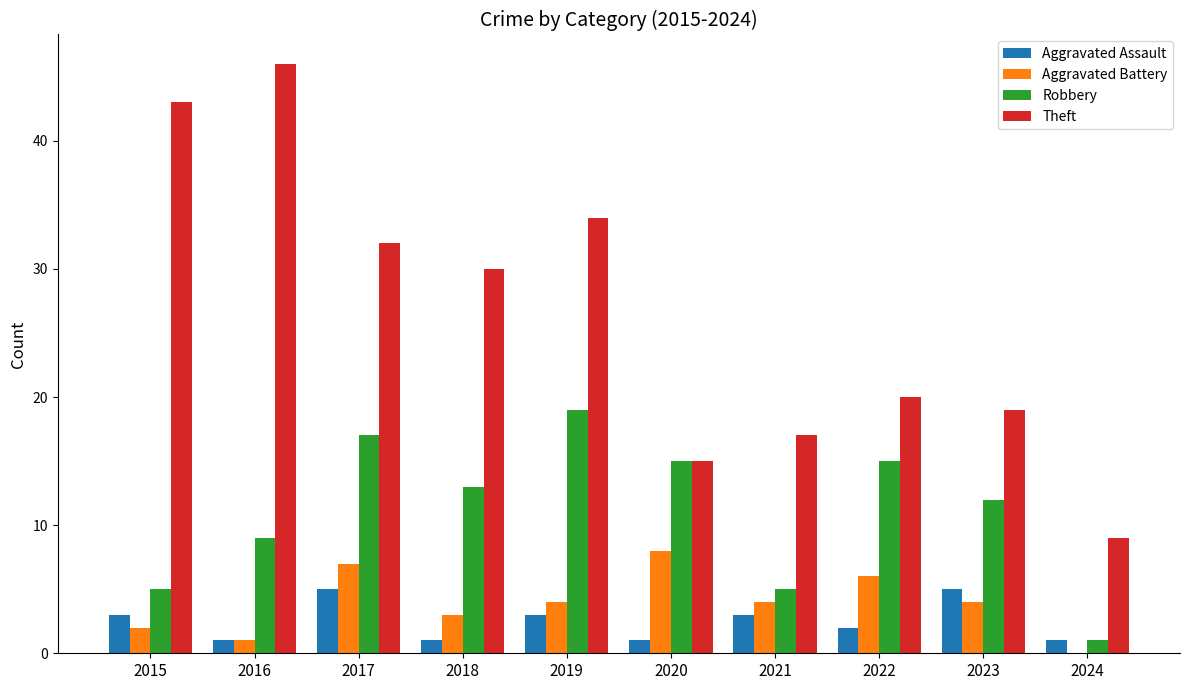

What is the approximate value of Aggravated Assault at 2022?

2